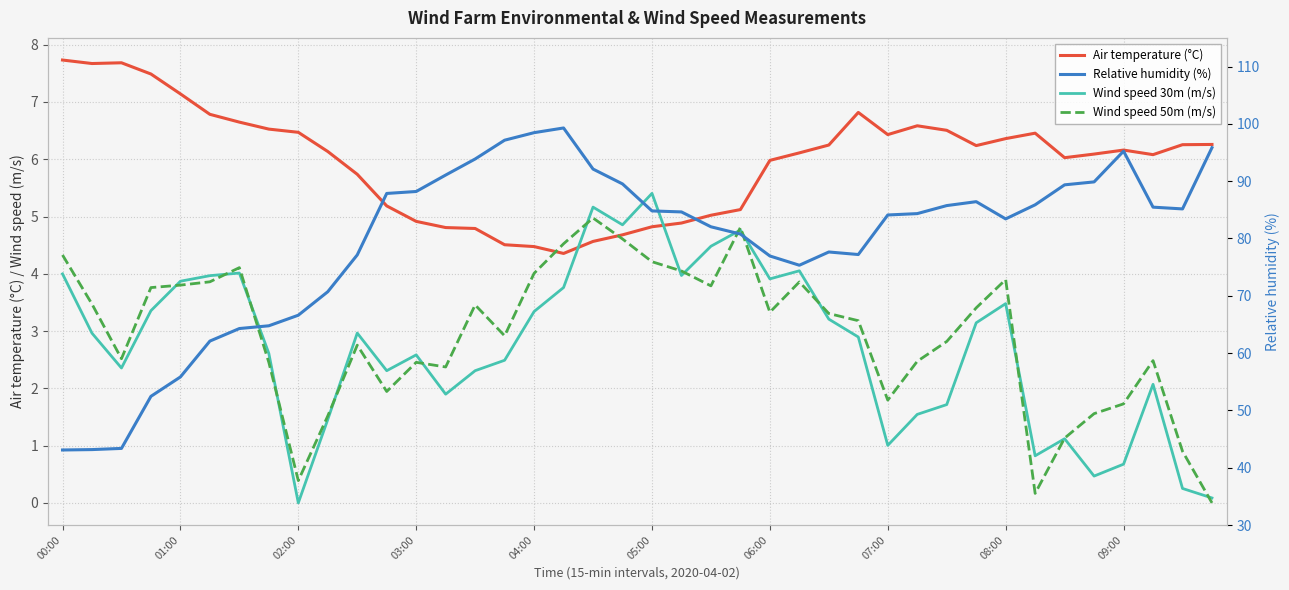

Reading right to left, what are all the values shown in this chart?

Air temperature (°C): 6.3	6.3	6.1	6.2	6.1	6.0	6.5	6.4	6.2	6.5	6.6	6.4	6.8	6.2	6.1	6.0	5.1	5.0	4.9	4.8	4.7	4.6	4.4	4.5	4.5	4.8	4.8	4.9	5.2	5.7	6.1	6.5	6.5	6.6	6.8	7.1	7.5	7.7	7.7	7.7
Wind speed 30m (m/s): 0.1	0.3	2.1	0.7	0.5	1.1	0.8	3.5	3.1	1.7	1.5	1.0	2.9	3.2	4.1	3.9	4.8	4.5	4.0	5.4	4.9	5.2	3.8	3.3	2.5	2.3	1.9	2.6	2.3	3.0	1.5	0.0	2.6	4.0	4.0	3.9	3.4	2.4	3.0	4.0
Wind speed 50m (m/s): 0.0	0.9	2.5	1.7	1.6	1.1	0.2	3.9	3.4	2.8	2.5	1.8	3.2	3.3	3.9	3.3	4.8	3.8	4.0	4.2	4.6	5.0	4.5	4.0	2.9	3.5	2.4	2.5	1.9	2.8	1.5	0.4	2.5	4.1	3.9	3.8	3.8	2.5	3.5	4.3
Relative humidity (%): 95.8	85.2	85.5	95.2	89.9	89.4	85.9	83.4	86.4	85.7	84.3	84.1	77.2	77.6	75.3	76.9	80.8	82.0	84.6	84.8	89.5	92.1	99.3	98.5	97.1	93.9	91.1	88.2	87.9	77.1	70.7	66.6	64.8	64.3	62.1	55.8	52.5	43.4	43.2	43.1